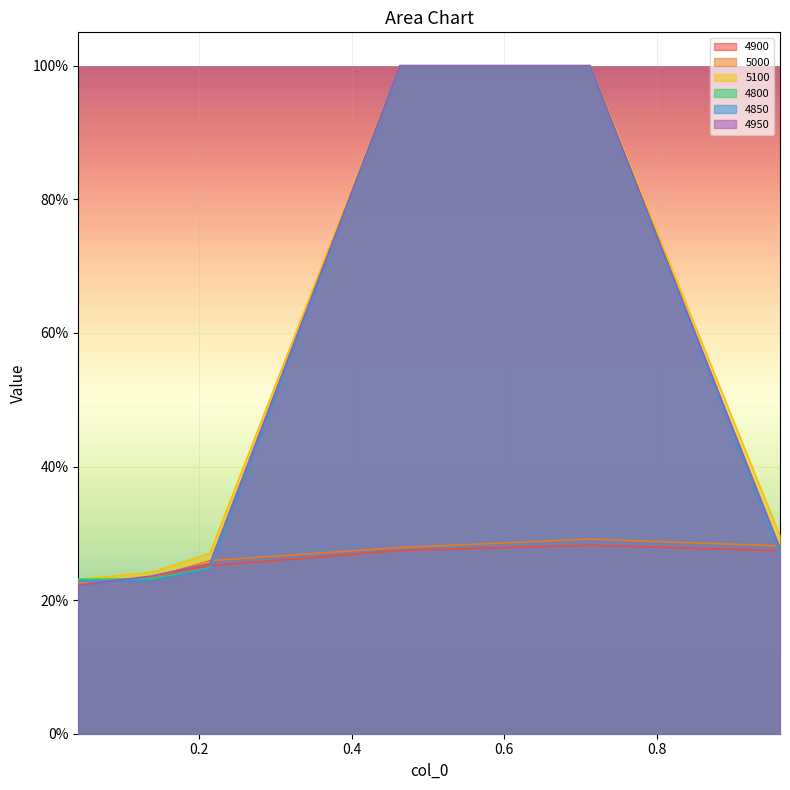

What is the value of the 4900 point at the 2nd from the left?

0.2